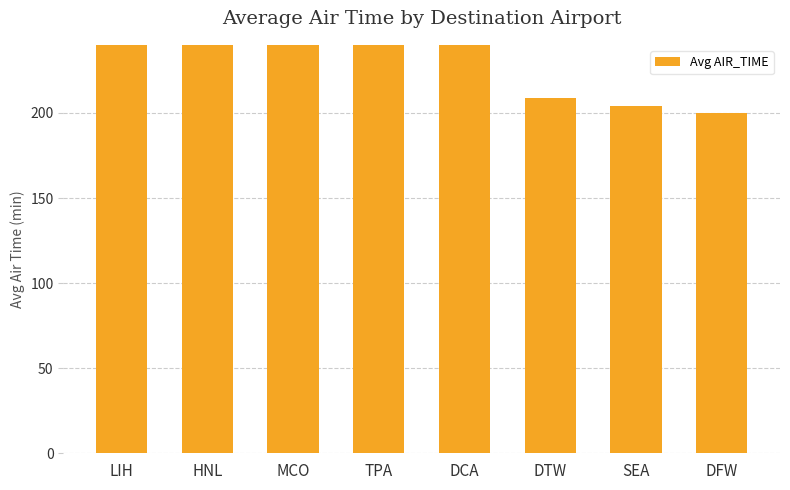

At which label is the value closest to 270?

DCA